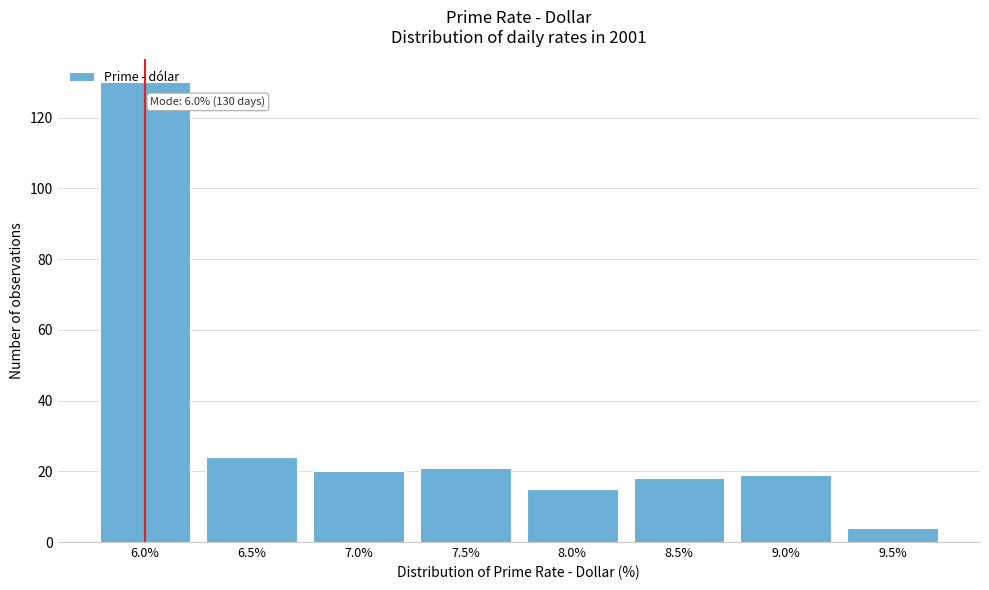

Read the value at 7.5%.

21